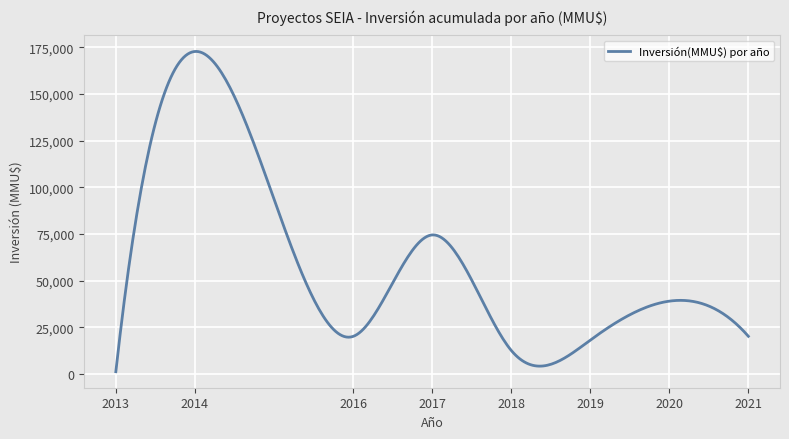

What is the smallest value displayed?

1200.0